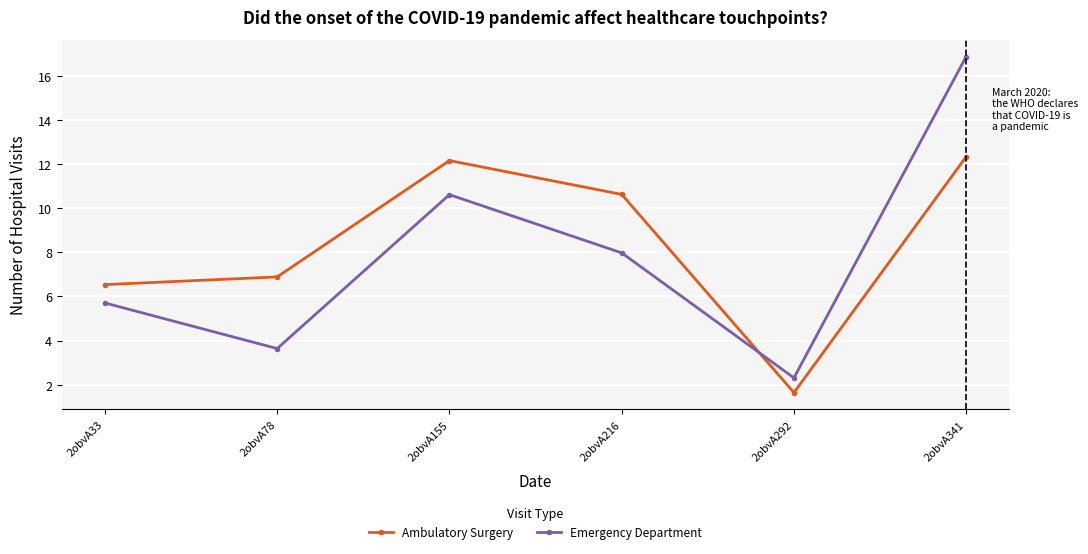

At which category does the chart reach its peak across all series?

2obvA341